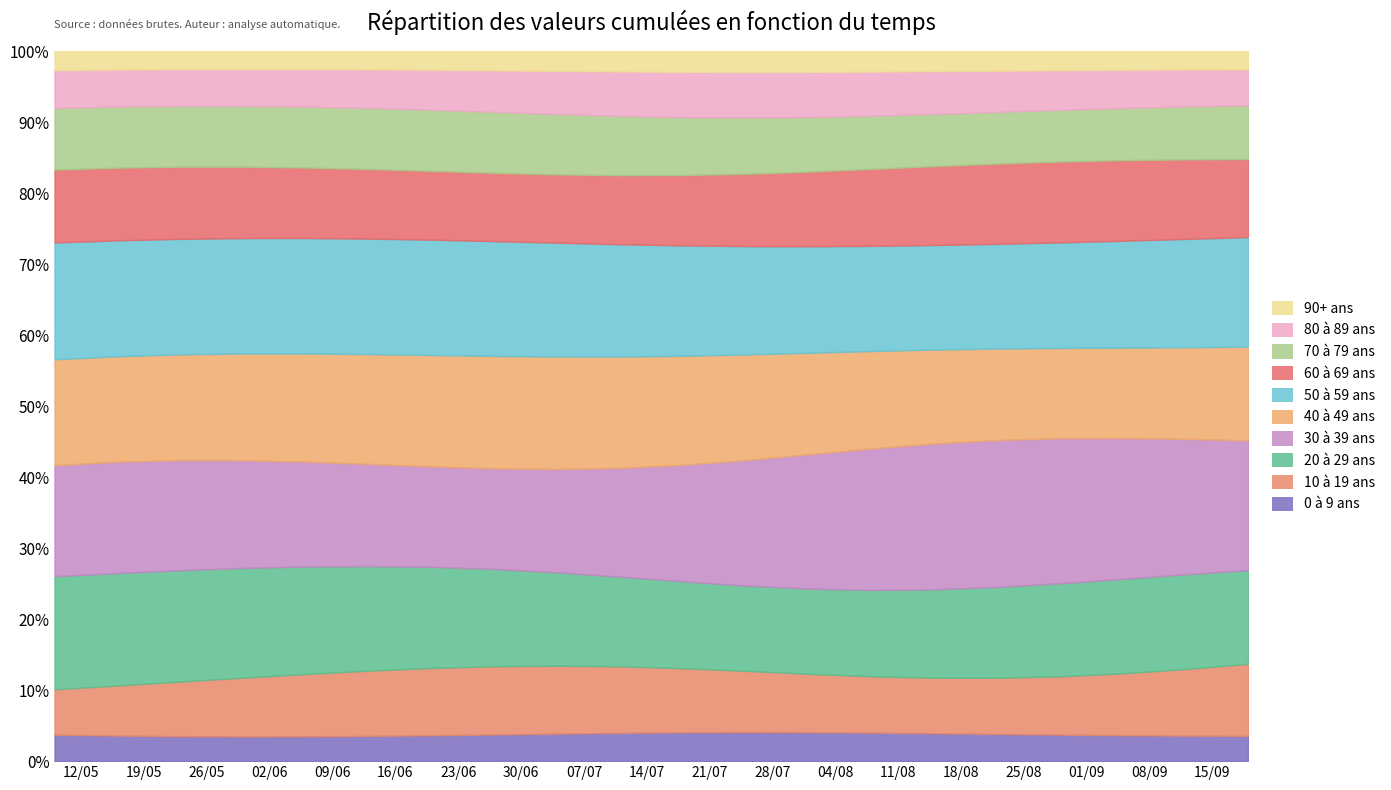

What is the maximum value for 0 à 9 ans?

4.1